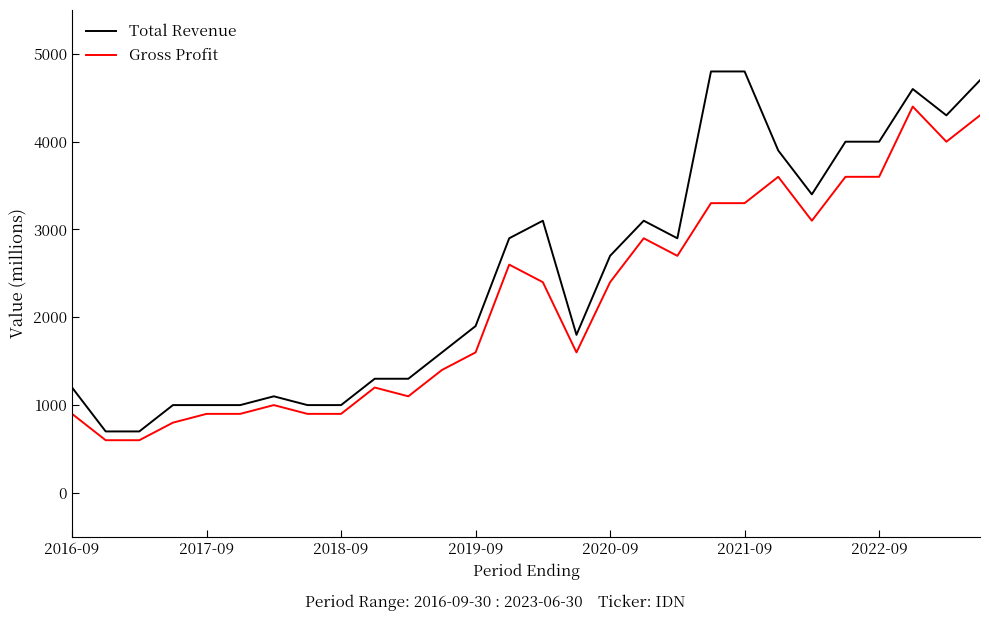

Reading left to right, extract all data points from this chart.

Total Revenue: 1200	700	700	1000	1000	1000	1100	1000	1000	1300	1300	1600	1900	2900	3100	1800	2700	3100	2900	4800	4800	3900	3400	4000	4000	4600	4300	4700
Gross Profit: 900	600	600	800	900	900	1000	900	900	1200	1100	1400	1600	2600	2400	1600	2400	2900	2700	3300	3300	3600	3100	3600	3600	4400	4000	4300